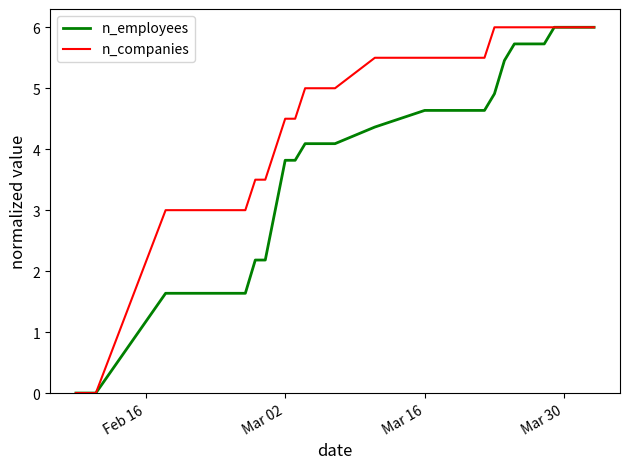

Which series has the largest total across all categories?

n_companies